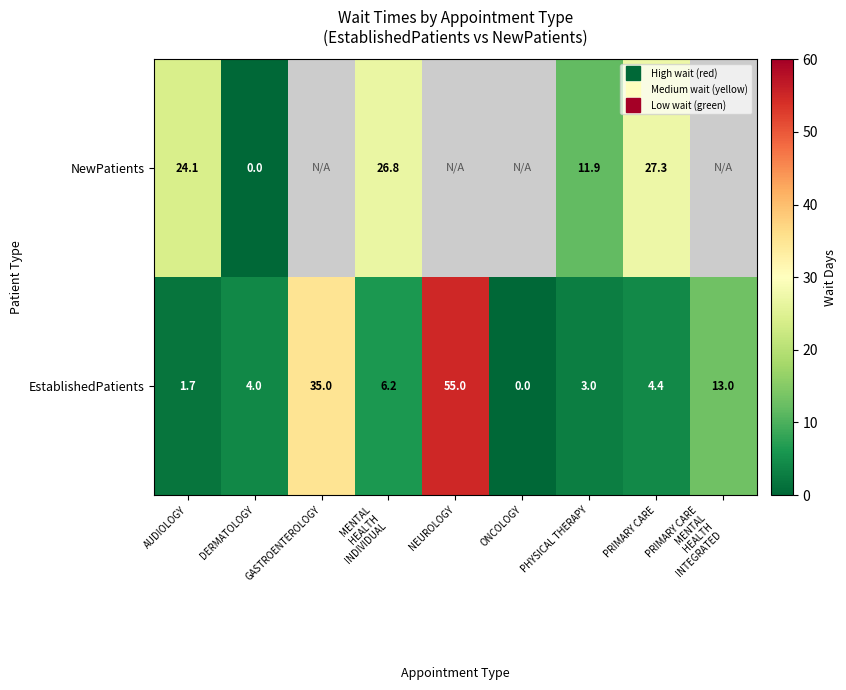

At how many categories does at least one series exceed 19?

5